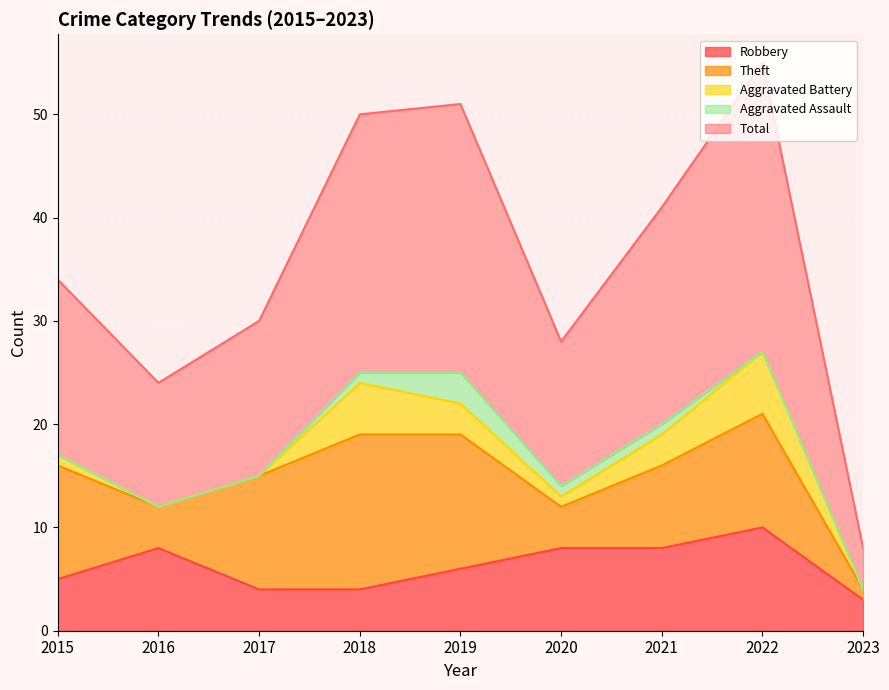

The value of Aggravated Assault at 2022 is 0. True or false?

True